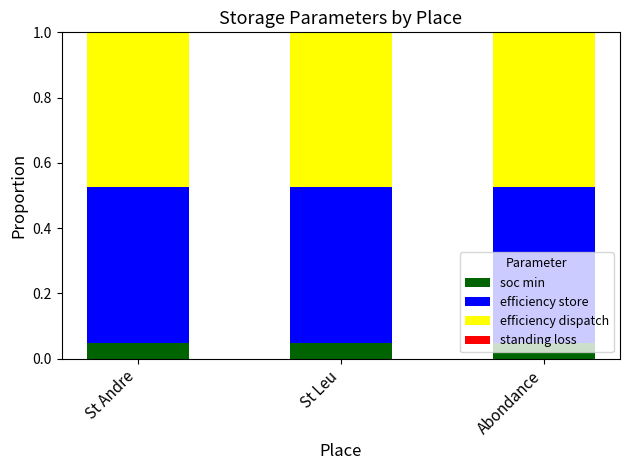

Which series has the widest spread of values?

soc min